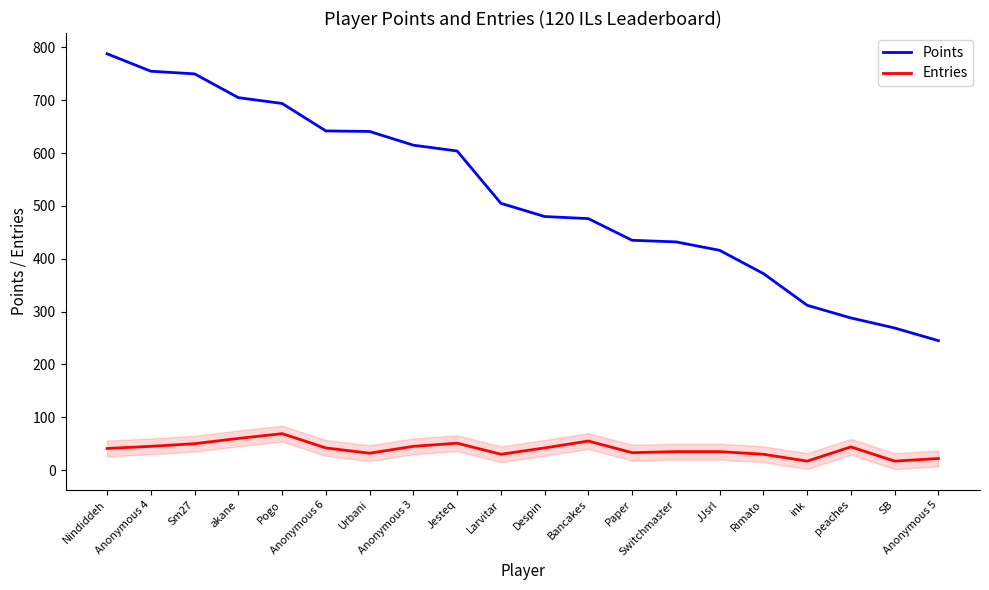

What is the difference between the maximum and second lowest values in the Entries series?

52